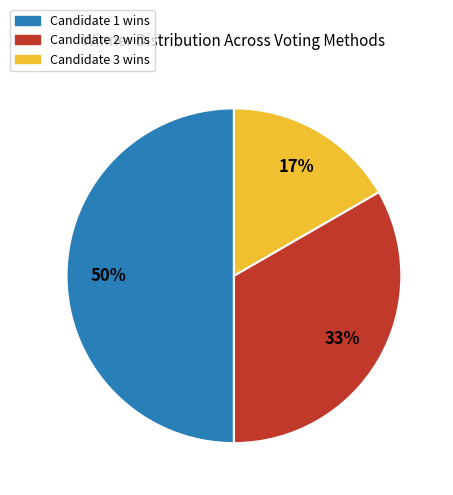

To the nearest percent, what is the average slice percentage?

33%